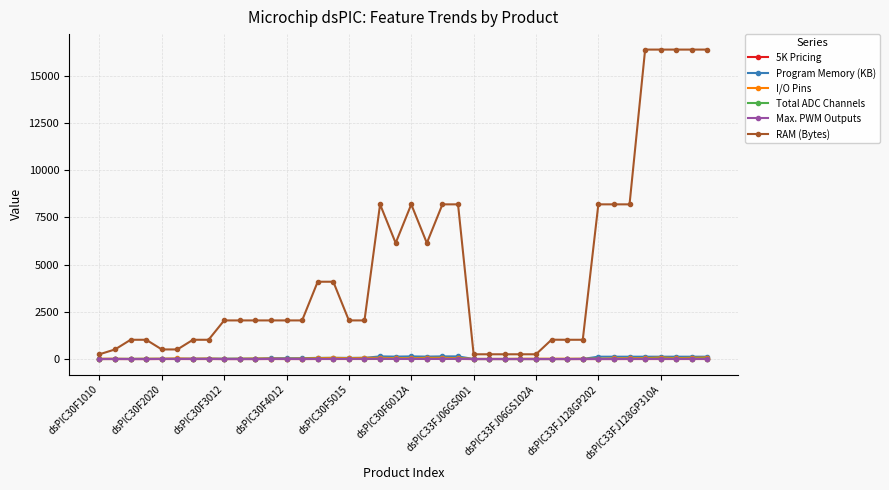

What is the maximum value shown in the chart?

16384.0